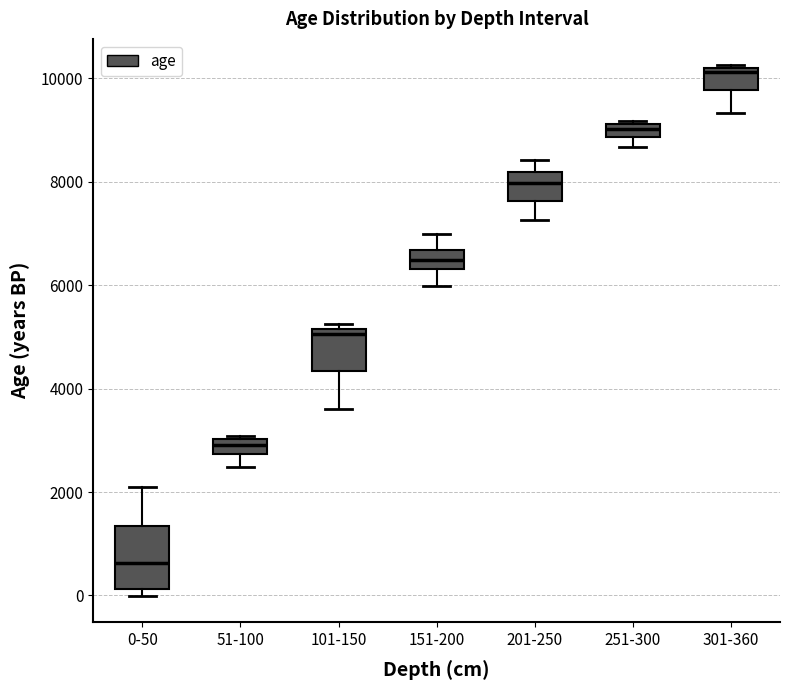

Comparing the boxes themselves (not the whiskers), which one is the tallest?

0-50